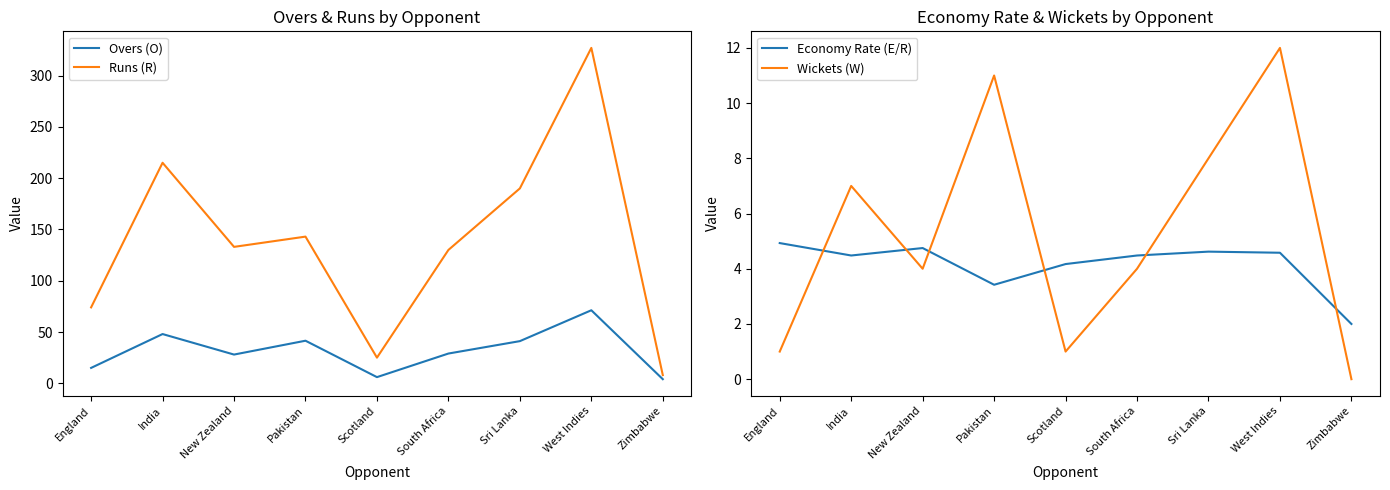

What is the label of the 9th point from the left?

Zimbabwe